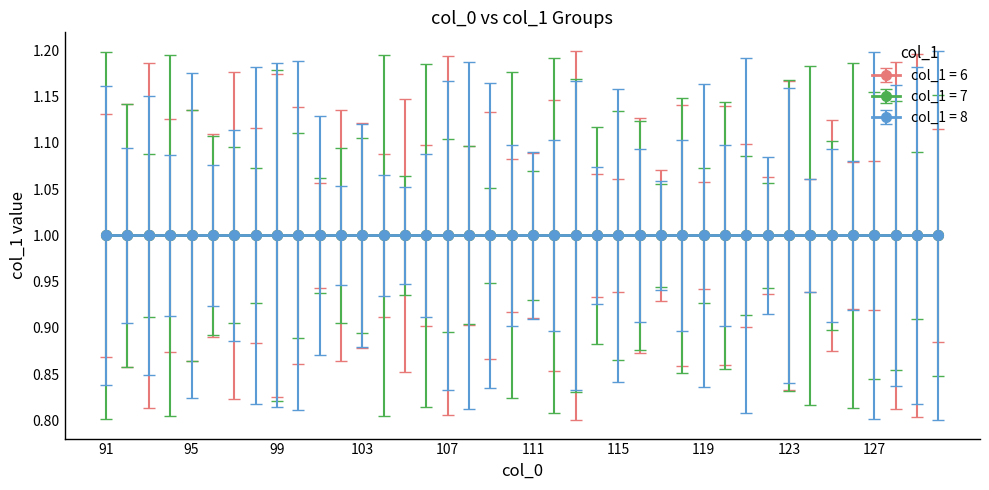

At which label does col_1 = 8 reach its peak?

91